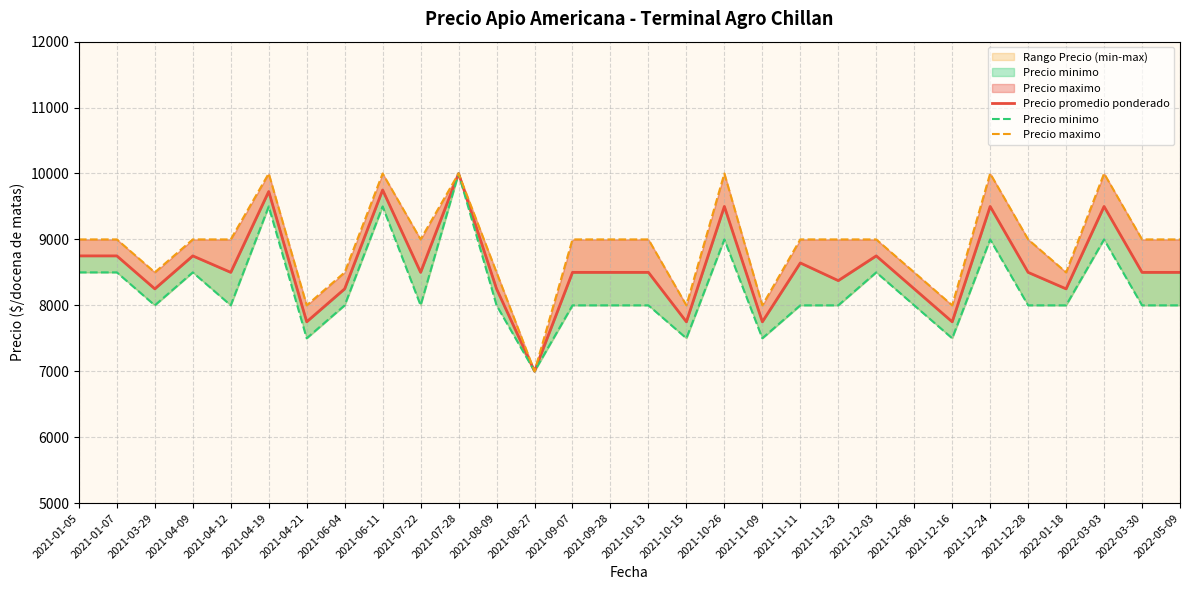

List the series in order of their peak value, highest first.

Precio promedio ponderado, Precio minimo, Precio maximo